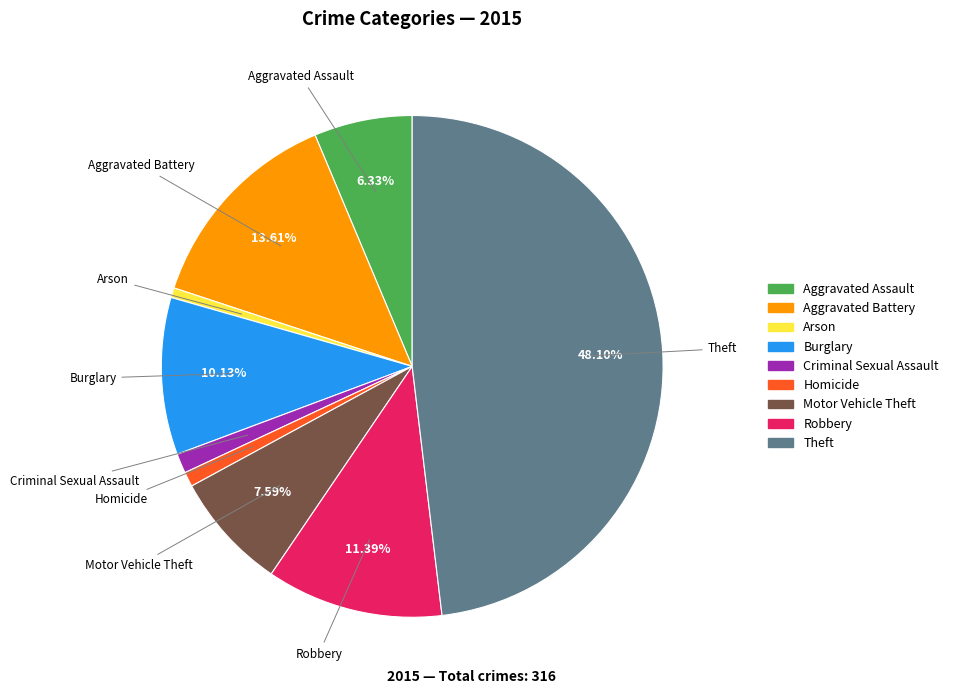

Combined, do Criminal Sexual Assault and Robbery account for over 50%?

No